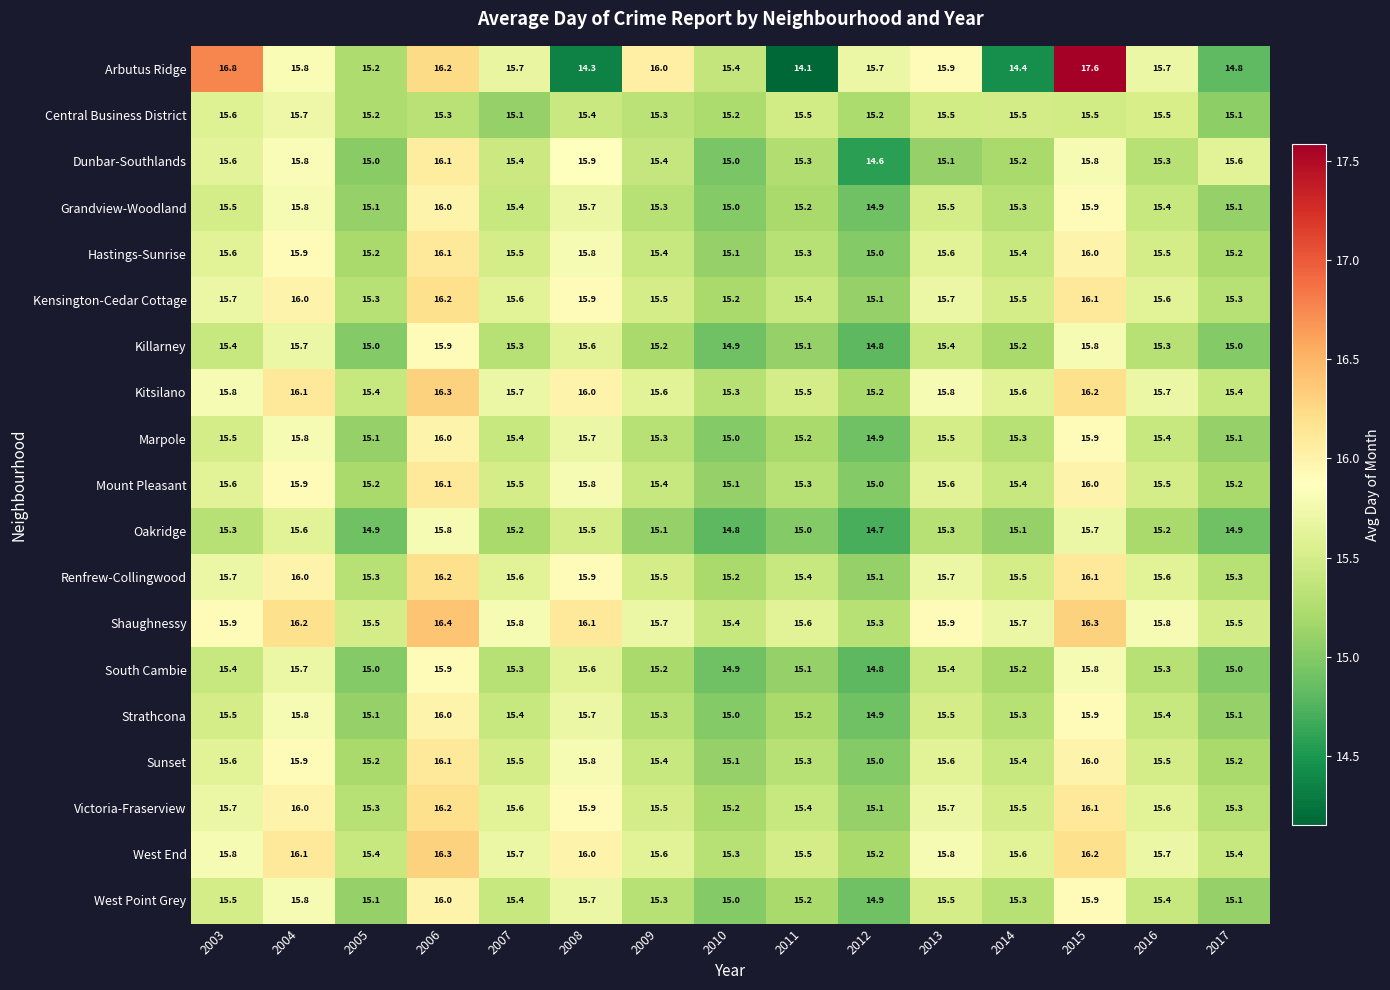

Which series has the largest range (max minus min)?

Arbutus Ridge